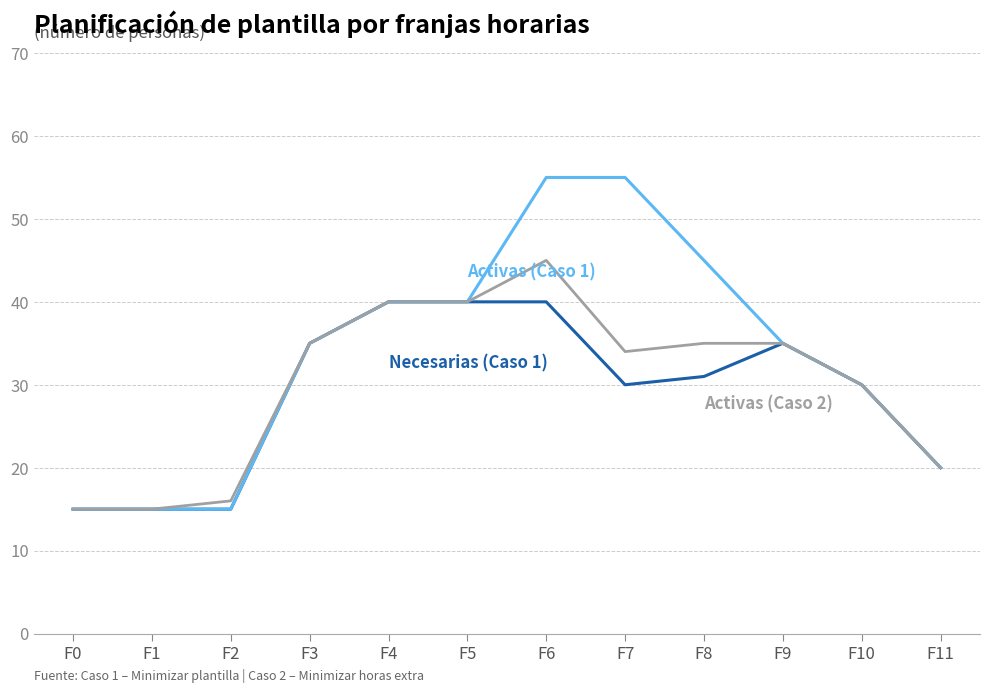

What is the maximum value shown in the chart?

55